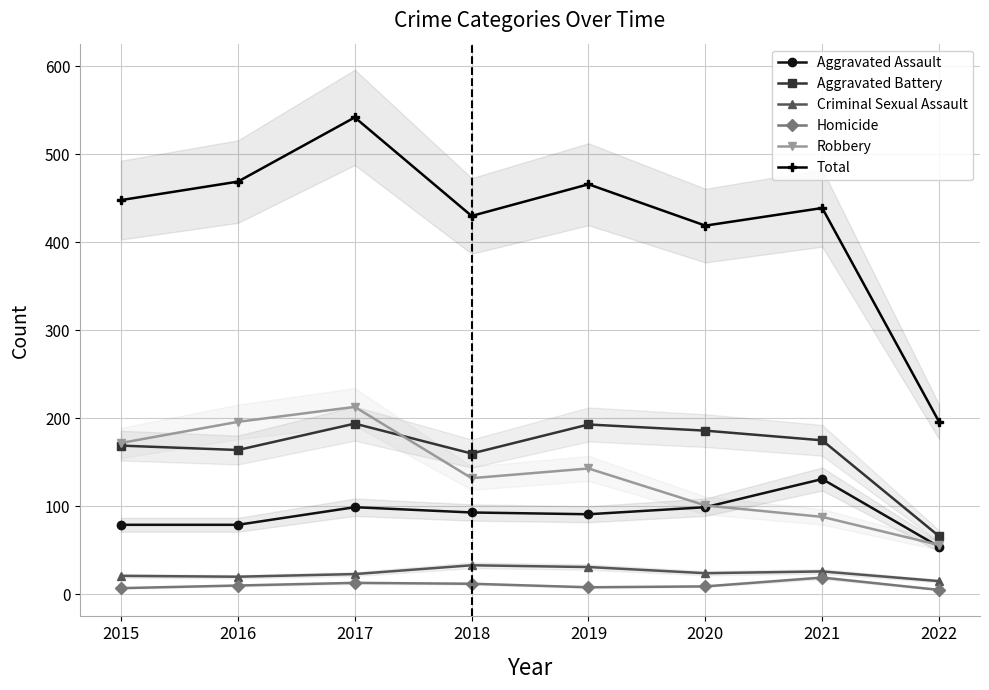

At which category does the chart reach its minimum across all series?

2022